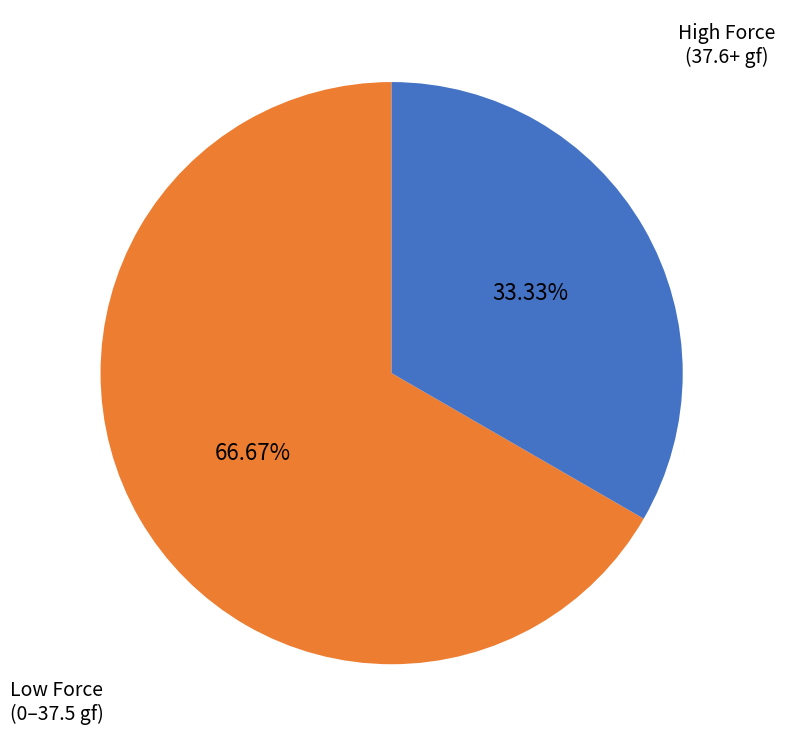

Which slice represents more than half of the pie?

Low Force (0–37.5 gf)